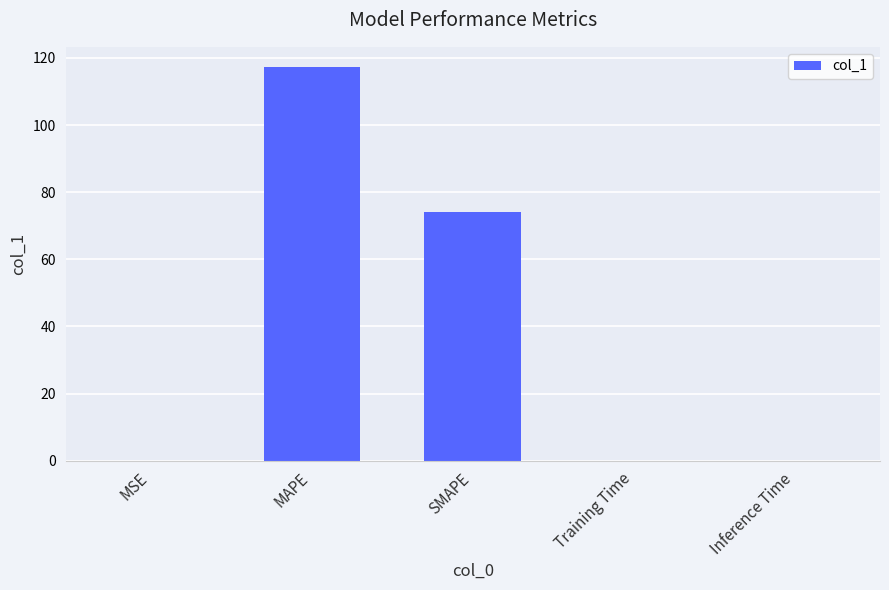

What is the greatest value displayed?

117.4